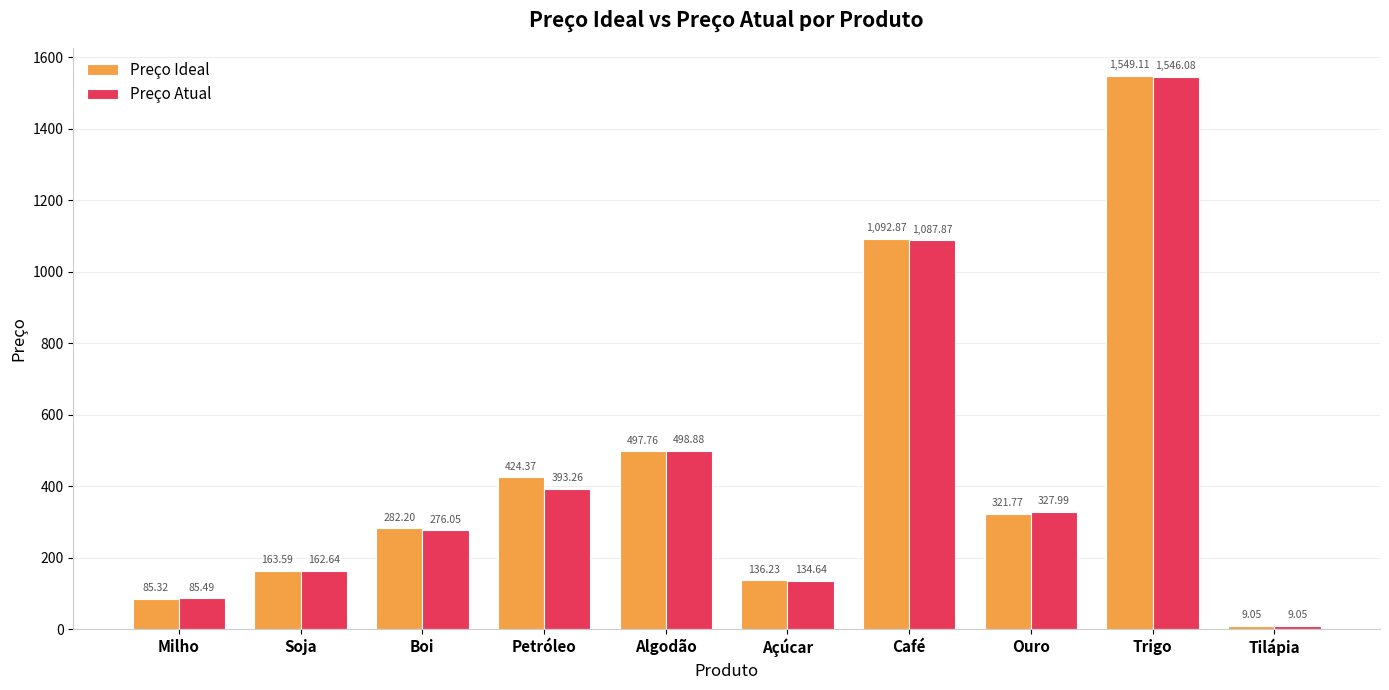

Rank the categories by Preço Atual value from highest to lowest.

Trigo, Café, Algodão, Petróleo, Ouro, Boi, Soja, Açúcar, Milho, Tilápia